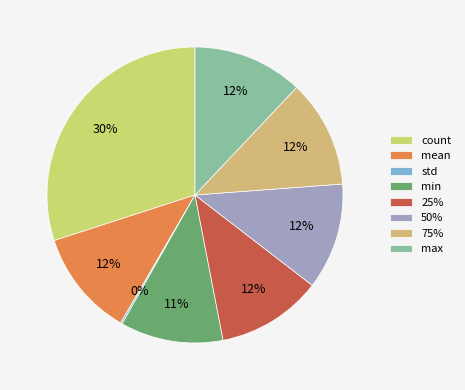

Is the sum of 25% and 50% greater than half?

No